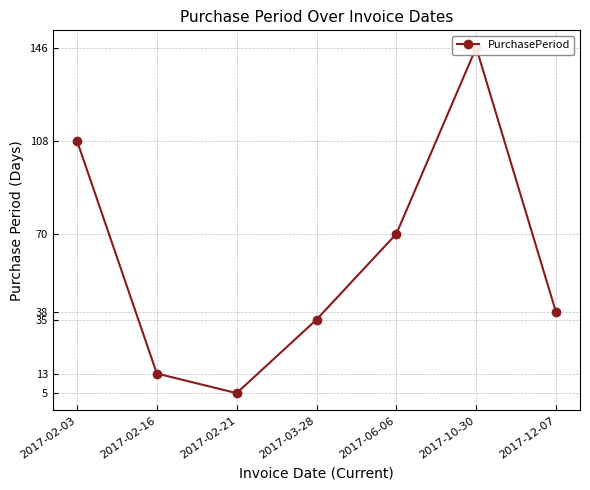

Is it true that the value at 2017-02-21 is 8?

False